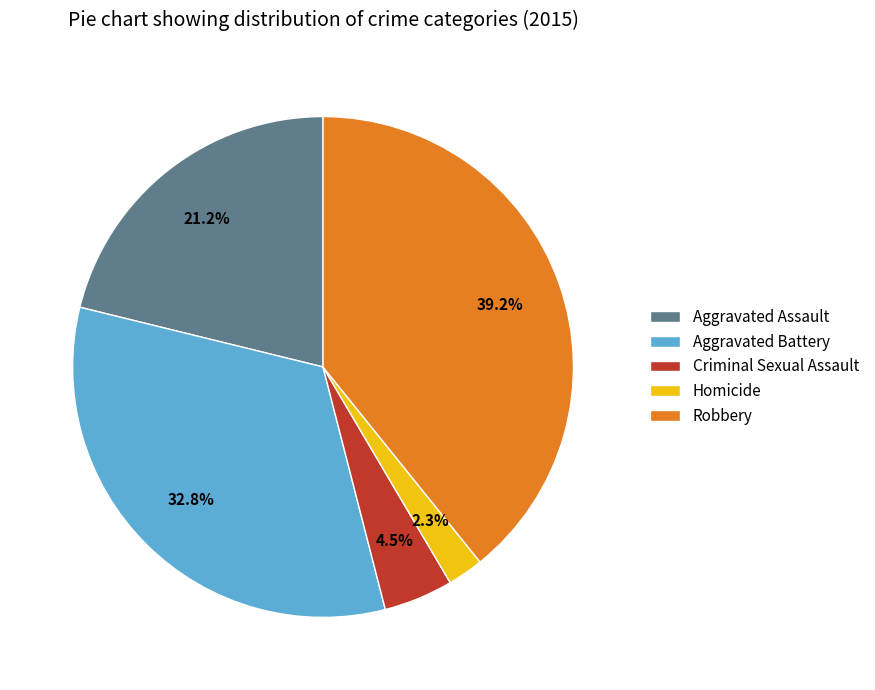

Which has a higher value, Homicide or Aggravated Assault?

Aggravated Assault